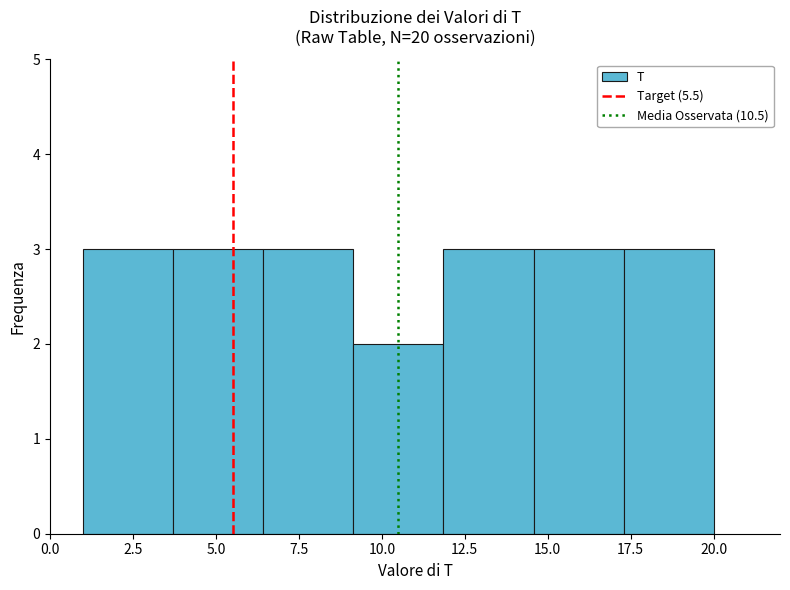

What is the height of the bar covering 17.5 to 20.0 on the x-axis? Neither the bar edges nor the heights are printed on the chart, so give them approximately, as read against the axes.

3